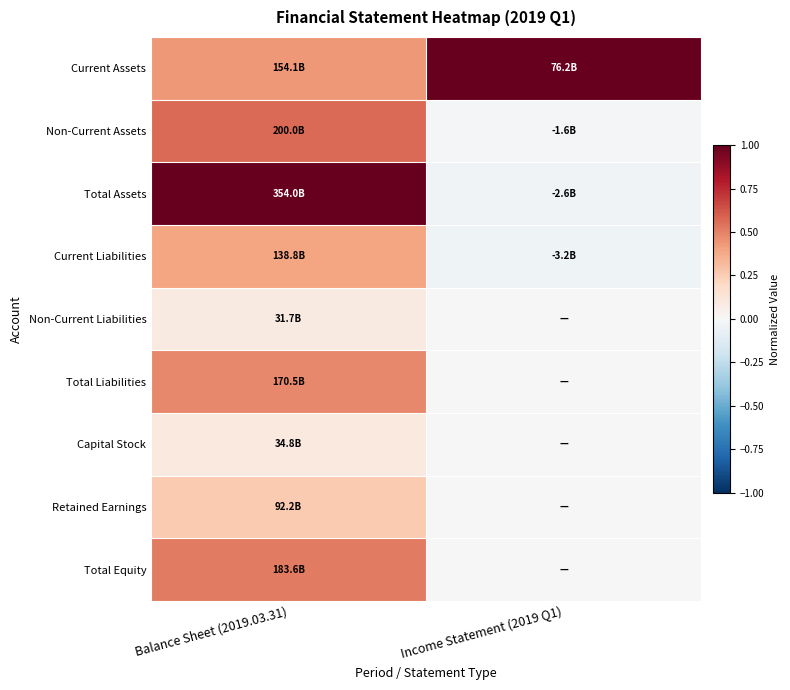

Reading left to right, what are all the values shown in this chart?

Current Assets: Balance Sheet (2019.03.31)=0.4	Income Statement (2019 Q1)=1.0
Non-Current Assets: Balance Sheet (2019.03.31)=0.6	Income Statement (2019 Q1)=-0.0
Total Assets: Balance Sheet (2019.03.31)=1.0	Income Statement (2019 Q1)=-0.0
Current Liabilities: Balance Sheet (2019.03.31)=0.4	Income Statement (2019 Q1)=-0.0
Non-Current Liabilities: Balance Sheet (2019.03.31)=0.1	Income Statement (2019 Q1)=0.0
Total Liabilities: Balance Sheet (2019.03.31)=0.5	Income Statement (2019 Q1)=0.0
Capital Stock: Balance Sheet (2019.03.31)=0.1	Income Statement (2019 Q1)=0.0
Retained Earnings: Balance Sheet (2019.03.31)=0.3	Income Statement (2019 Q1)=0.0
Total Equity: Balance Sheet (2019.03.31)=0.5	Income Statement (2019 Q1)=0.0